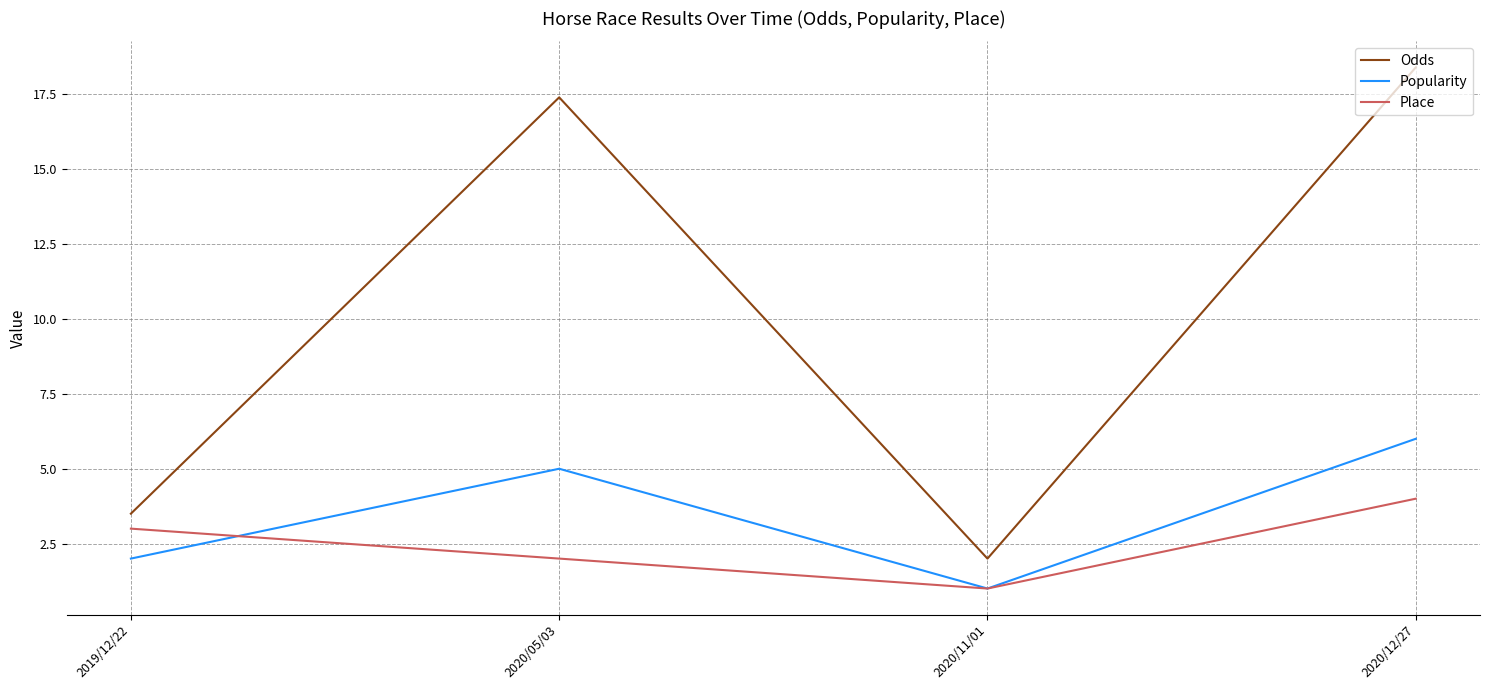

Where is Odds nearest to the value 10?

2019/12/22